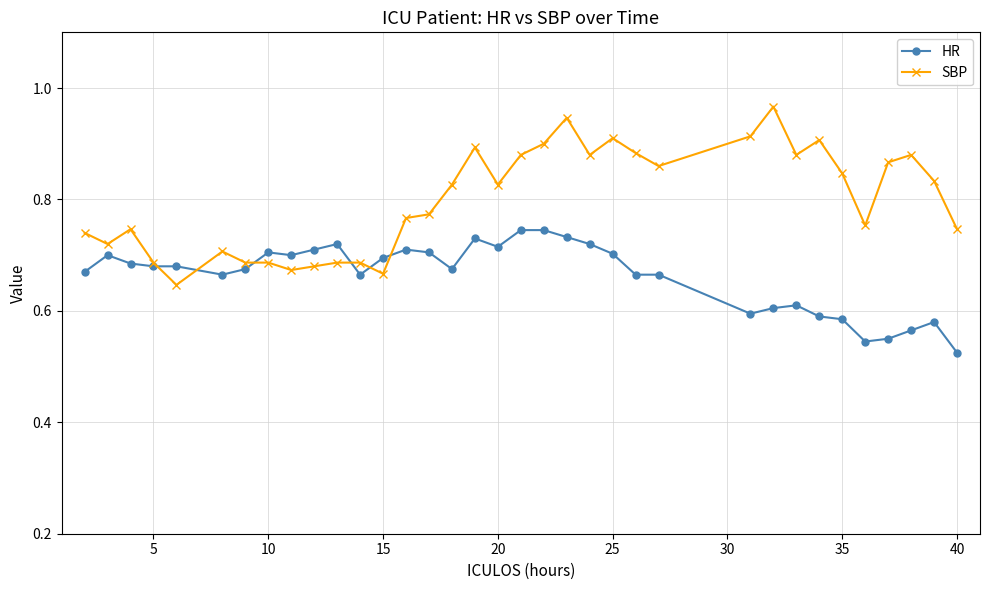

How many lines are shown in the chart?

2